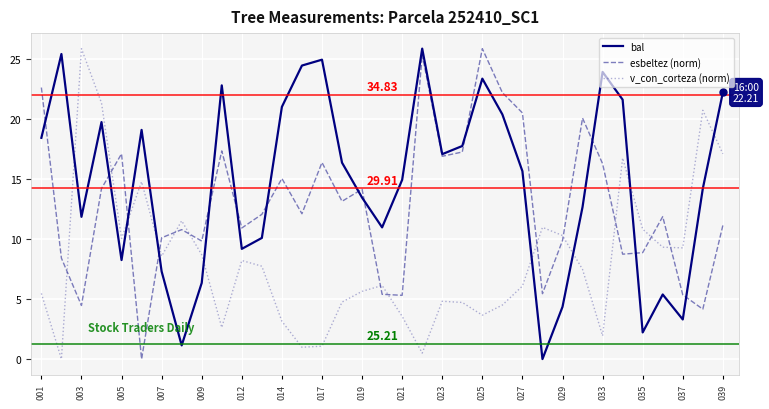

List the series in order of their overall mean, lowest first.

v_con_corteza (norm), esbeltez (norm), bal